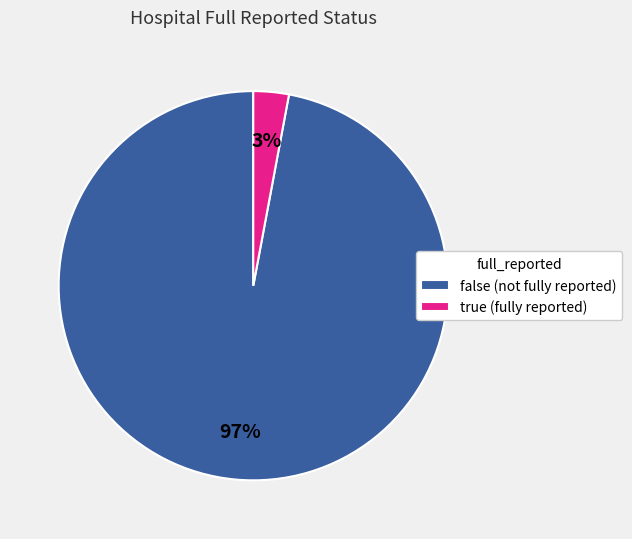

To the nearest percent, what percentage of the pie is true?

3%